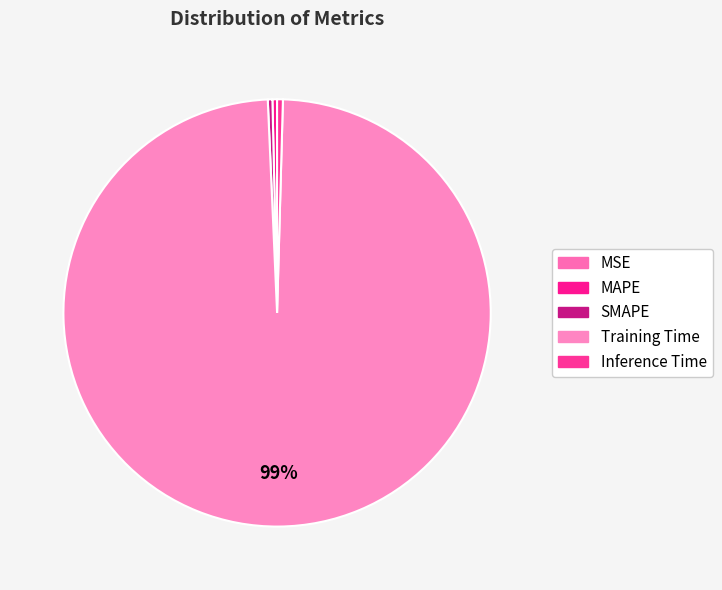

Combined, what portion of the pie is Inference Time and Training Time?

99.3%